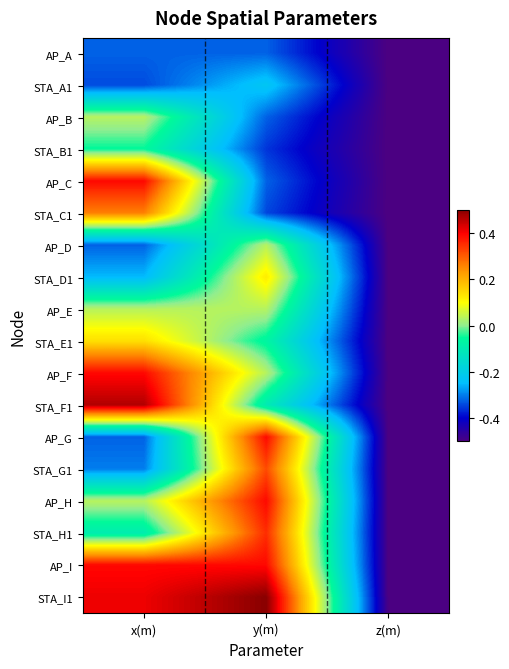

Reading left to right, list all the values displayed in this chart.

AP_A: x(m)=-0.3	y(m)=-0.3	z(m)=-0.5
STA_A1: x(m)=-0.3	y(m)=-0.2	z(m)=-0.5
AP_B: x(m)=0.0	y(m)=-0.3	z(m)=-0.5
STA_B1: x(m)=-0.1	y(m)=-0.4	z(m)=-0.5
AP_C: x(m)=0.4	y(m)=-0.3	z(m)=-0.5
STA_C1: x(m)=0.3	y(m)=-0.3	z(m)=-0.5
AP_D: x(m)=-0.3	y(m)=0.0	z(m)=-0.5
STA_D1: x(m)=-0.3	y(m)=0.1	z(m)=-0.5
AP_E: x(m)=0.0	y(m)=0.0	z(m)=-0.5
STA_E1: x(m)=0.1	y(m)=-0.1	z(m)=-0.5
AP_F: x(m)=0.4	y(m)=0.0	z(m)=-0.5
STA_F1: x(m)=0.5	y(m)=-0.1	z(m)=-0.5
AP_G: x(m)=-0.3	y(m)=0.4	z(m)=-0.5
STA_G1: x(m)=-0.3	y(m)=0.3	z(m)=-0.5
AP_H: x(m)=0.0	y(m)=0.4	z(m)=-0.5
STA_H1: x(m)=-0.1	y(m)=0.4	z(m)=-0.5
AP_I: x(m)=0.4	y(m)=0.4	z(m)=-0.5
STA_I1: x(m)=0.4	y(m)=0.5	z(m)=-0.5